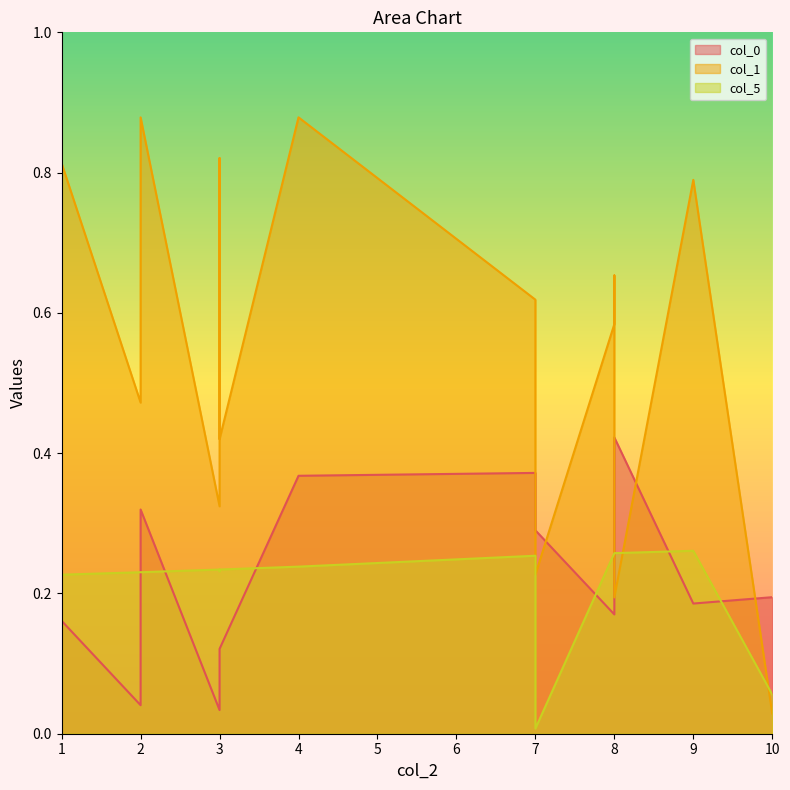

Which category has the highest value in the col_5 series?

9